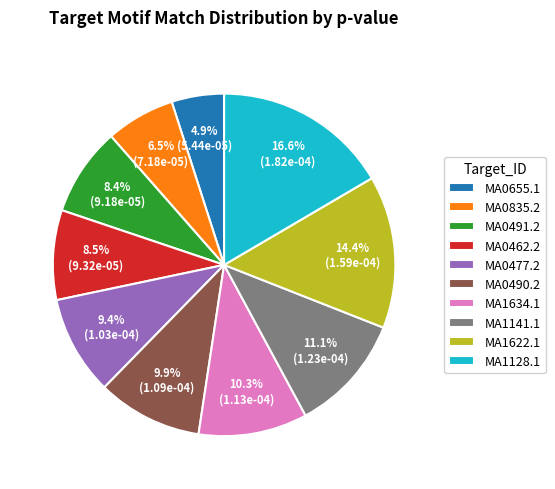

Which category has the smallest portion of the pie?

MA0655.1